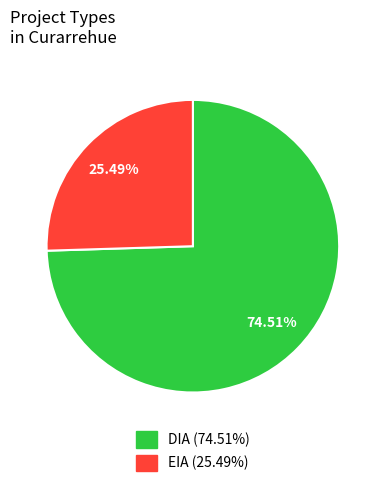

How much of the chart is everything except DIA?

25.5%